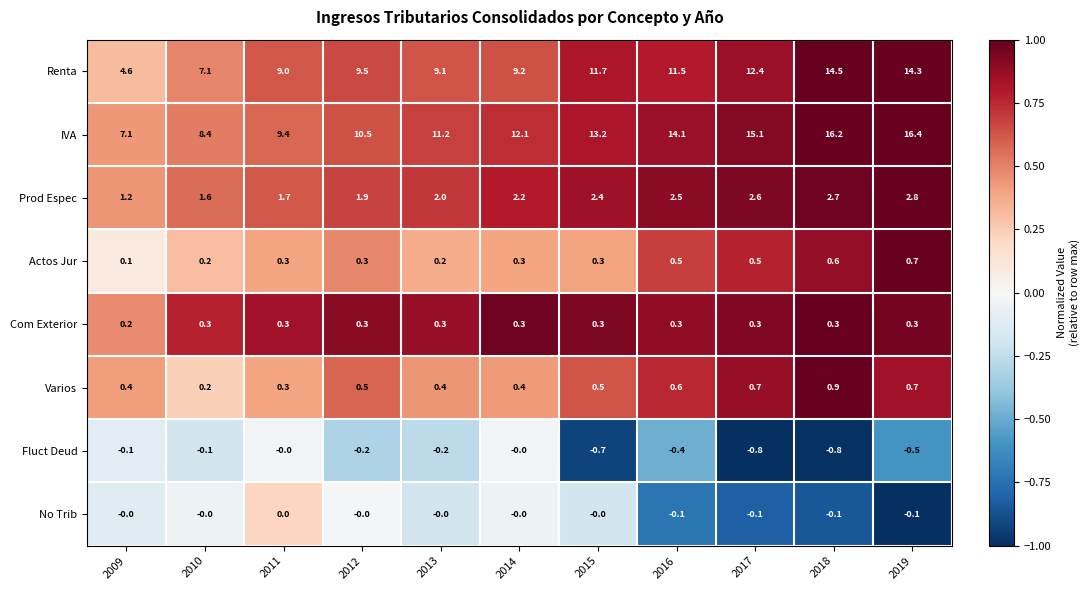

What is the difference between the second highest and second lowest values in the Renta series?

7.2